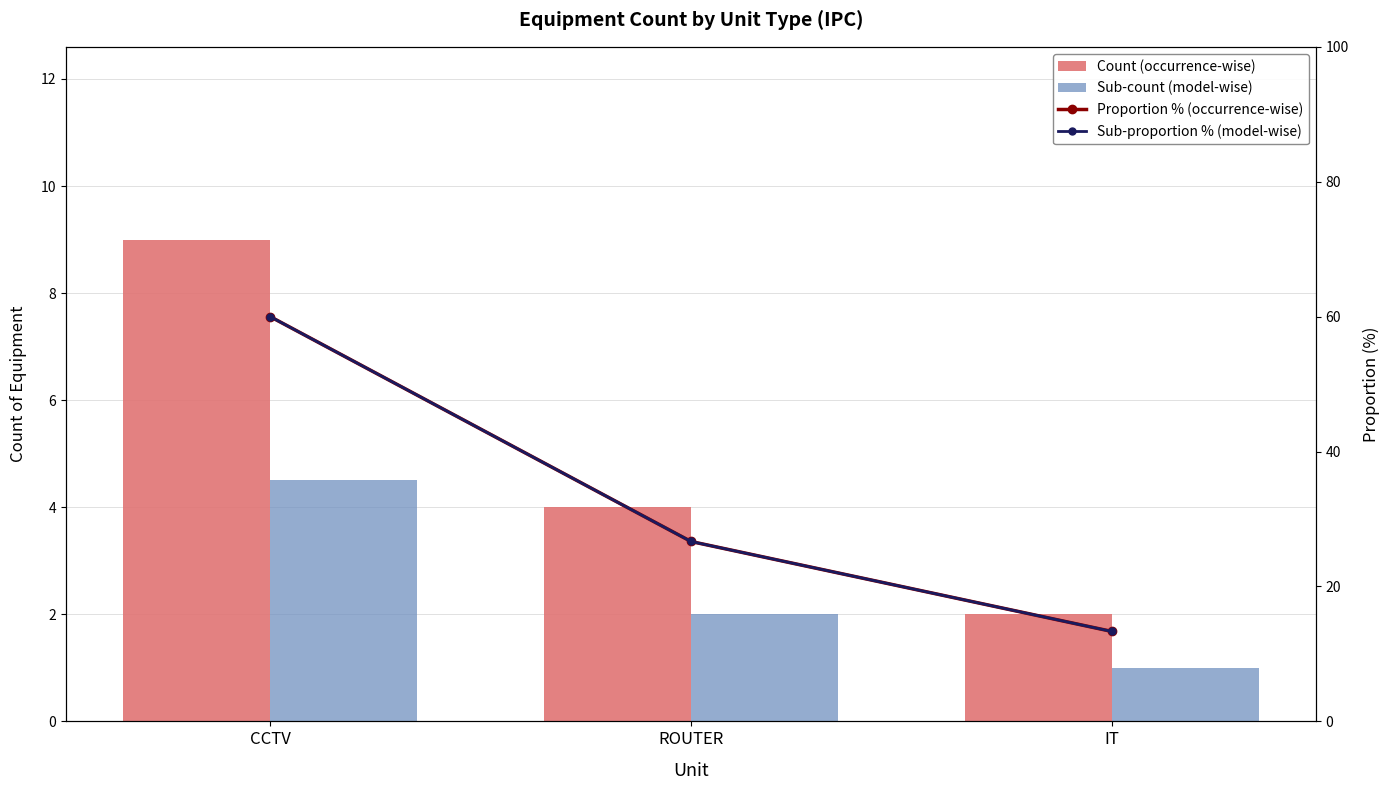

What is the difference between the highest and lowest values at ROUTER?

24.7